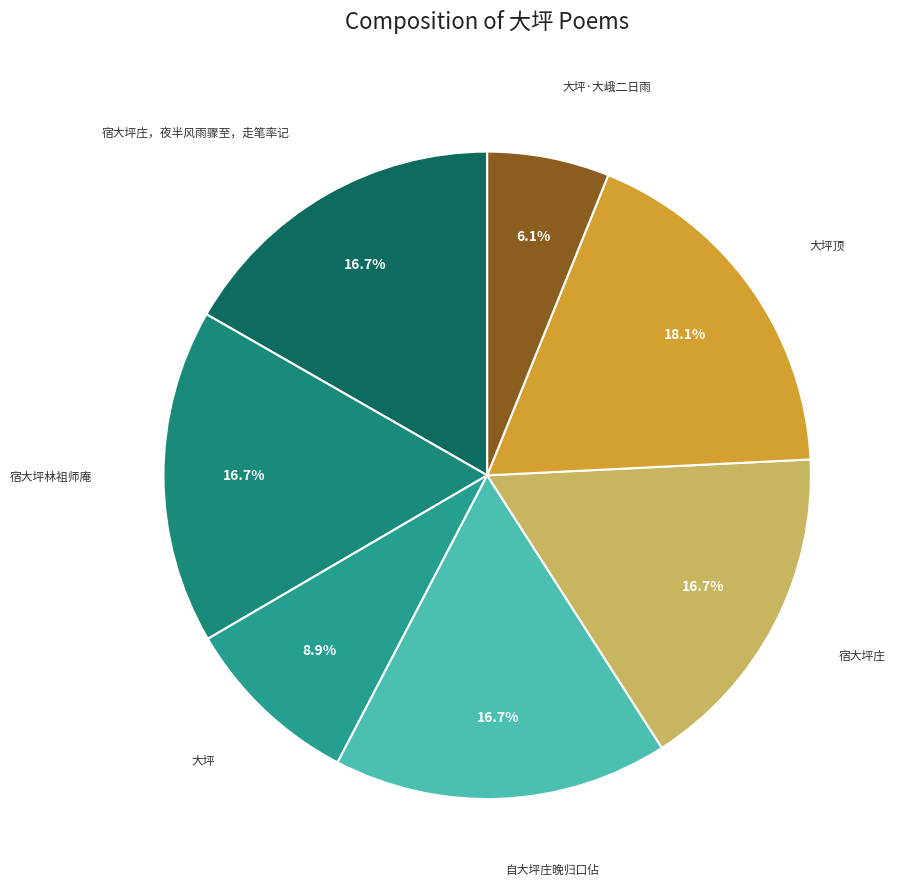

Is it true that 大坪·大峨二日雨 is 6% of the pie?

True